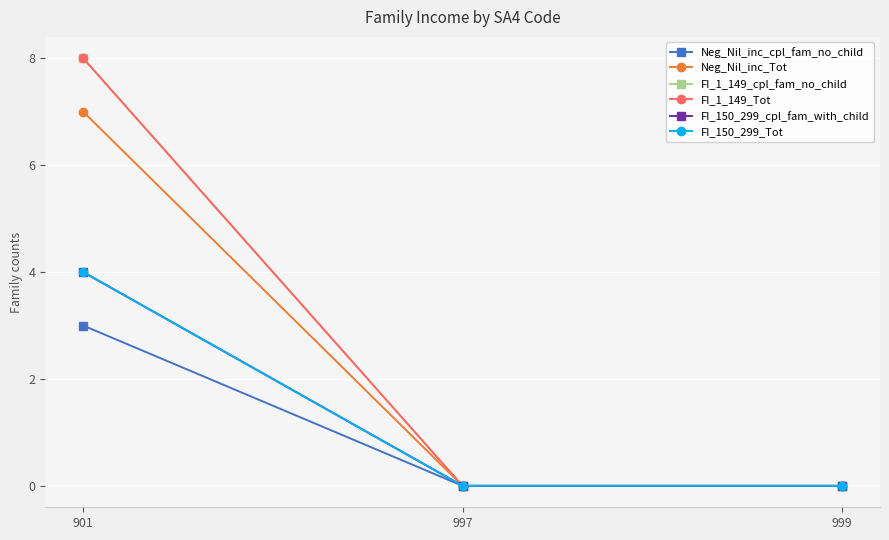

What is the maximum value shown in the chart?

8